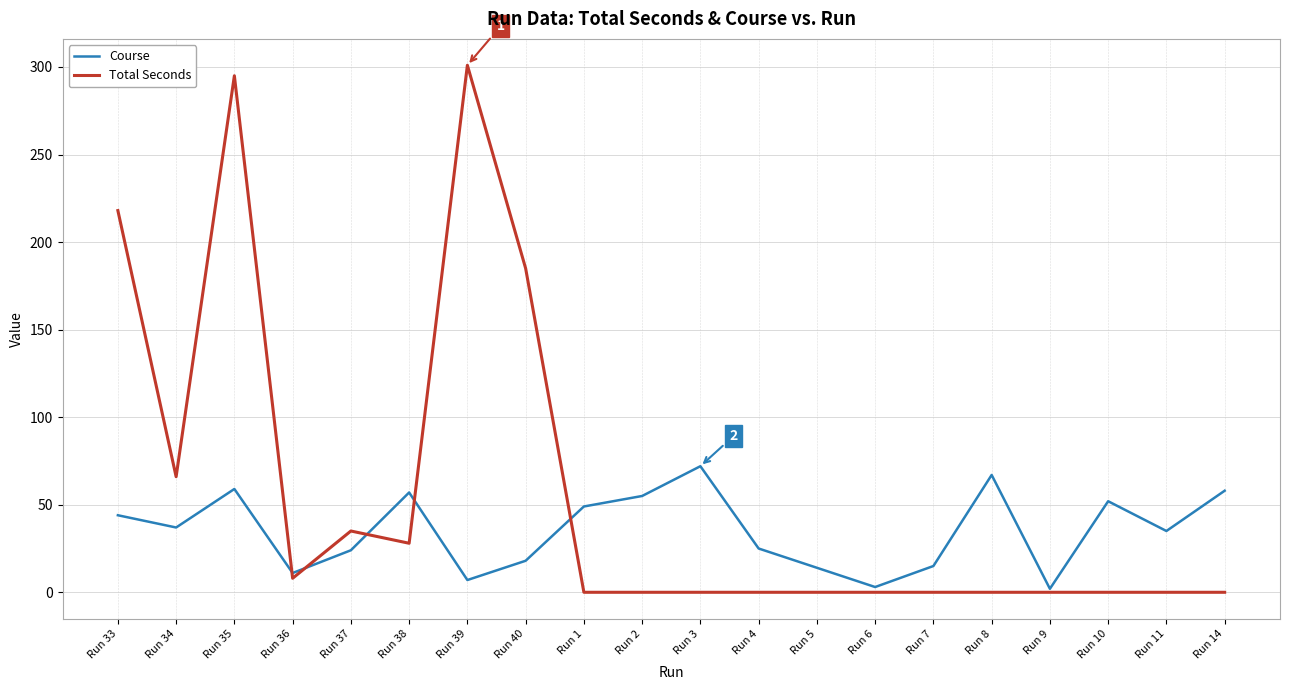

What is the difference between the maximum and second lowest values in the Course series?

69